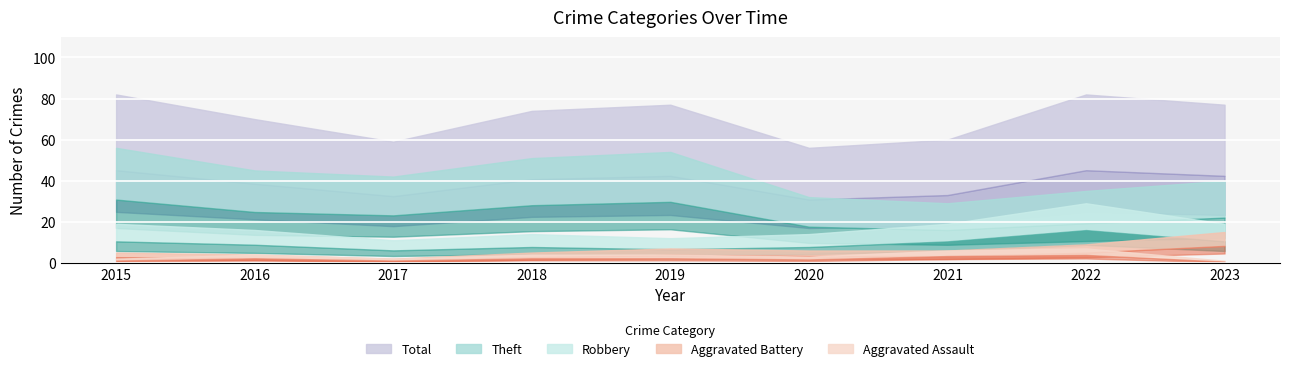

True or false: Aggravated Assault and Total intersect in this chart.

False